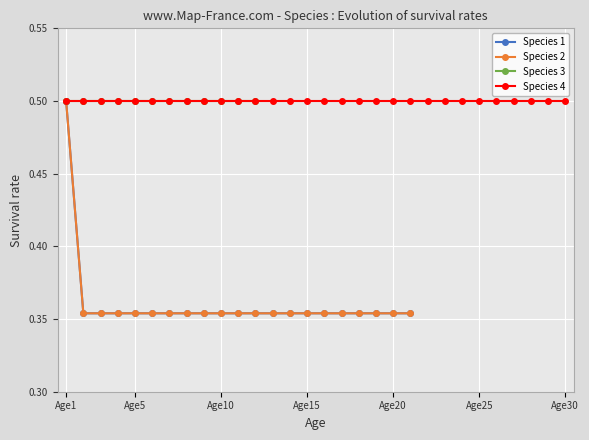

At which category is the sum across all series the highest?

Age1